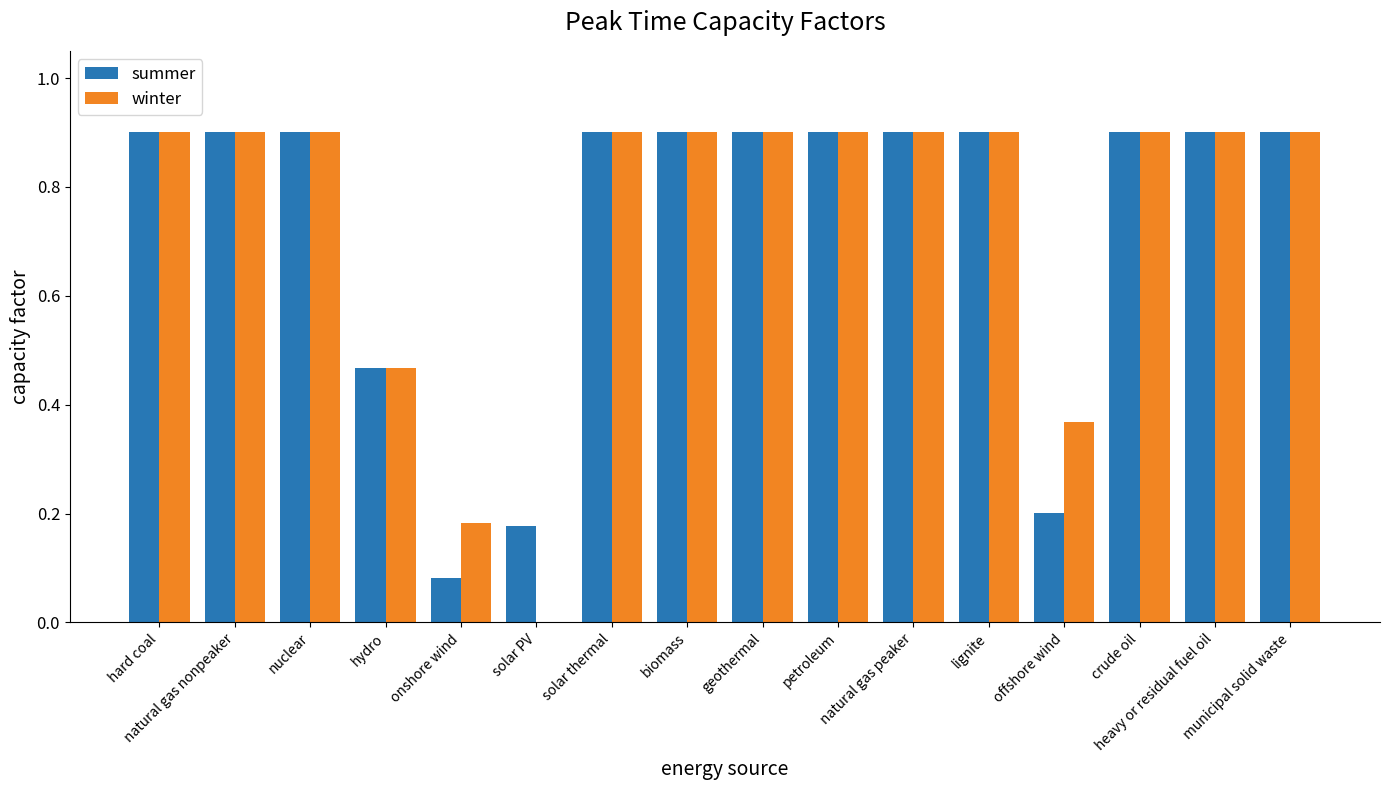

Is it true that summer equals 0.4 at natural gas nonpeaker?

False